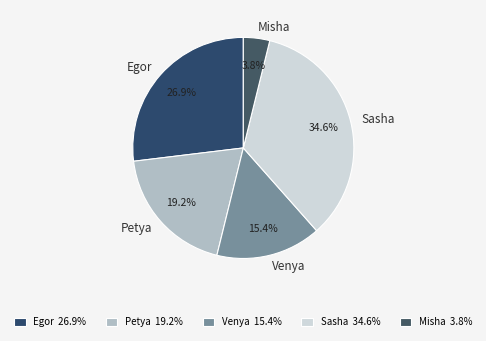

The Misha slice represents 4% of the pie. True or false?

True